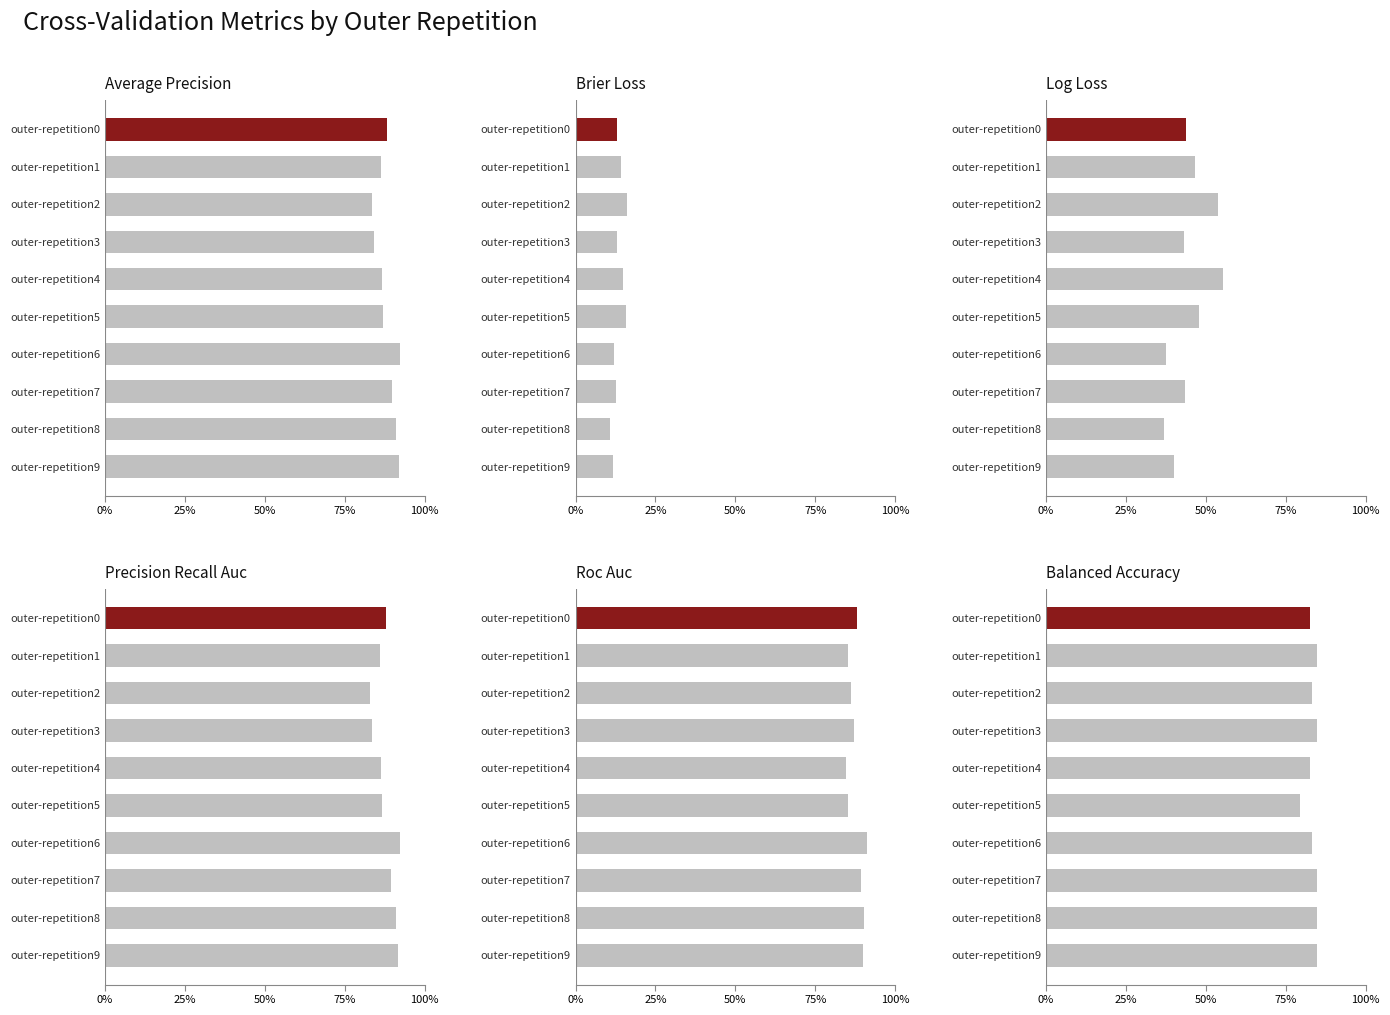

How many bars are there in total?

60